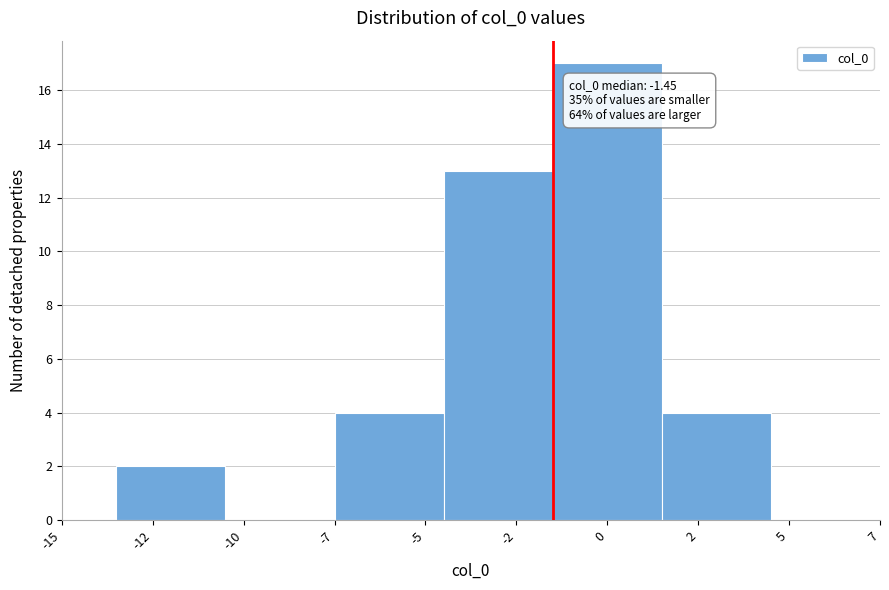

Reading left to right, list all the values displayed in this chart.

-12=2	-10=0	-5=4	-2=13	0=17	2=4